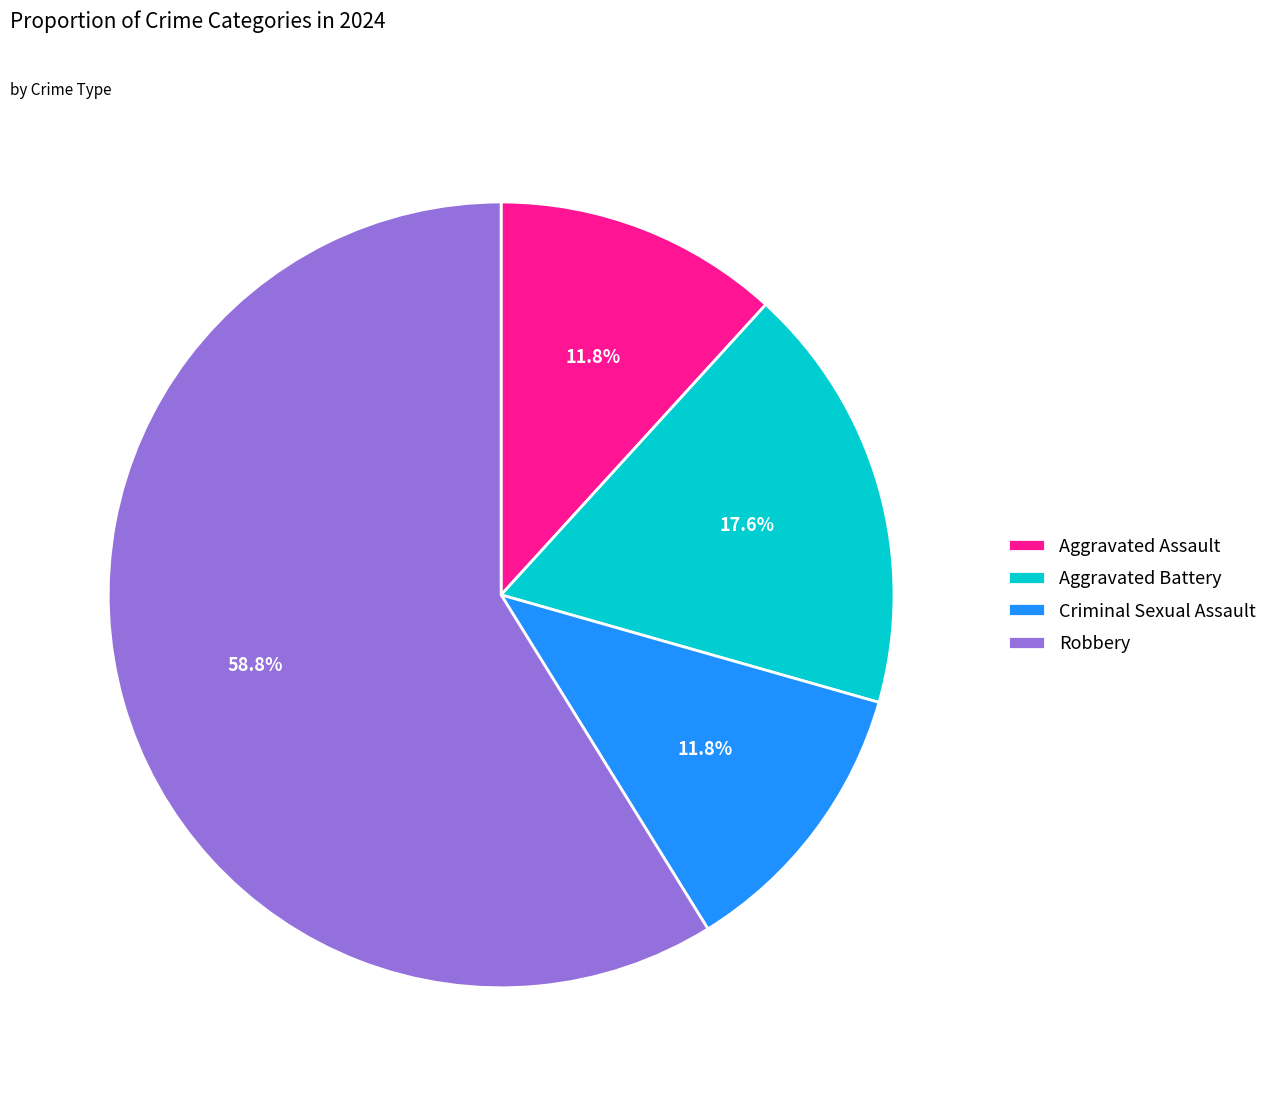

What is the largest slice in the pie chart?

Robbery